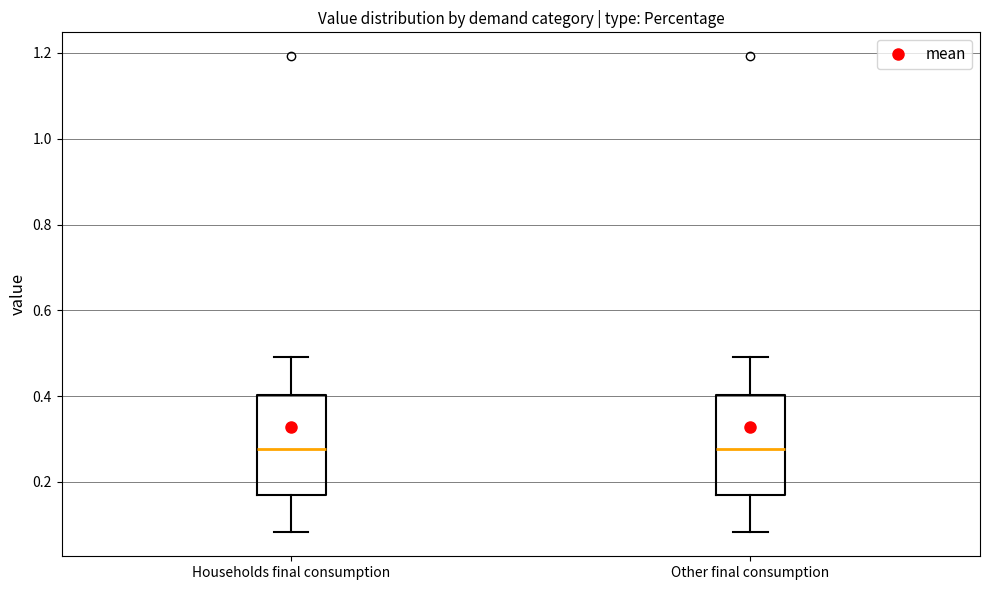

Reading left to right, transcribe this box plot: for each box, give where its median line is, the range the box spans, and where its two whiskers end, as read against the y-axis. The values are not printed on the chart, so give them approximately, as read against the axis.

Households final consumption: median 0.28, box 0.18 to 0.40, whiskers 0.08 to 0.50
Other final consumption: median 0.28, box 0.18 to 0.40, whiskers 0.08 to 0.50